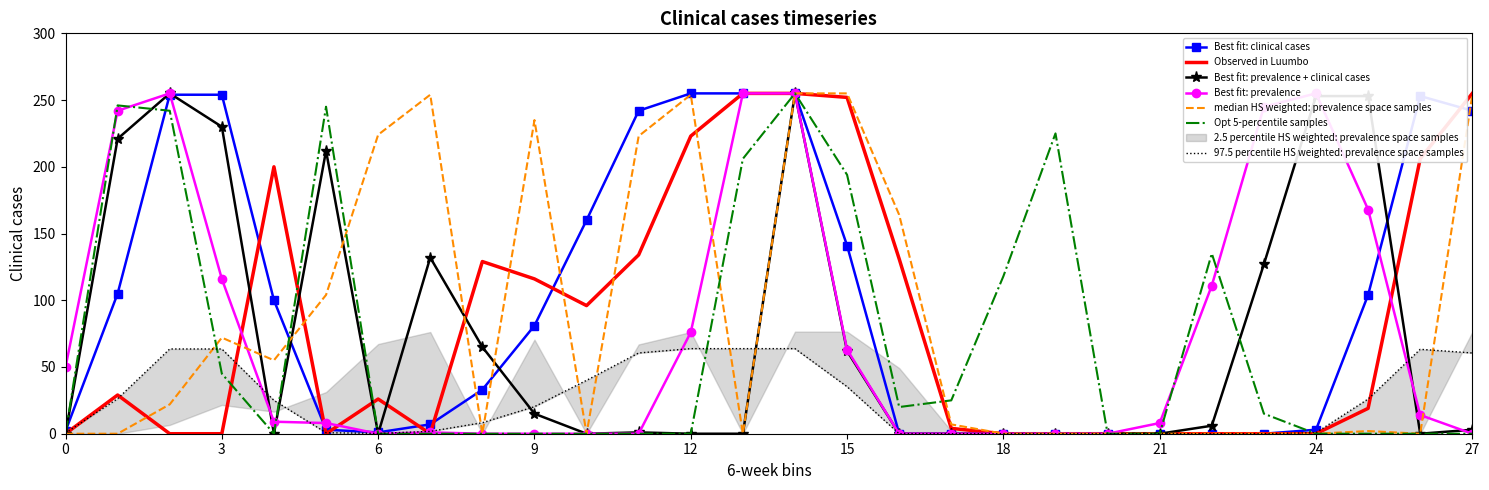

Which has a higher value, 11 or 12?

12